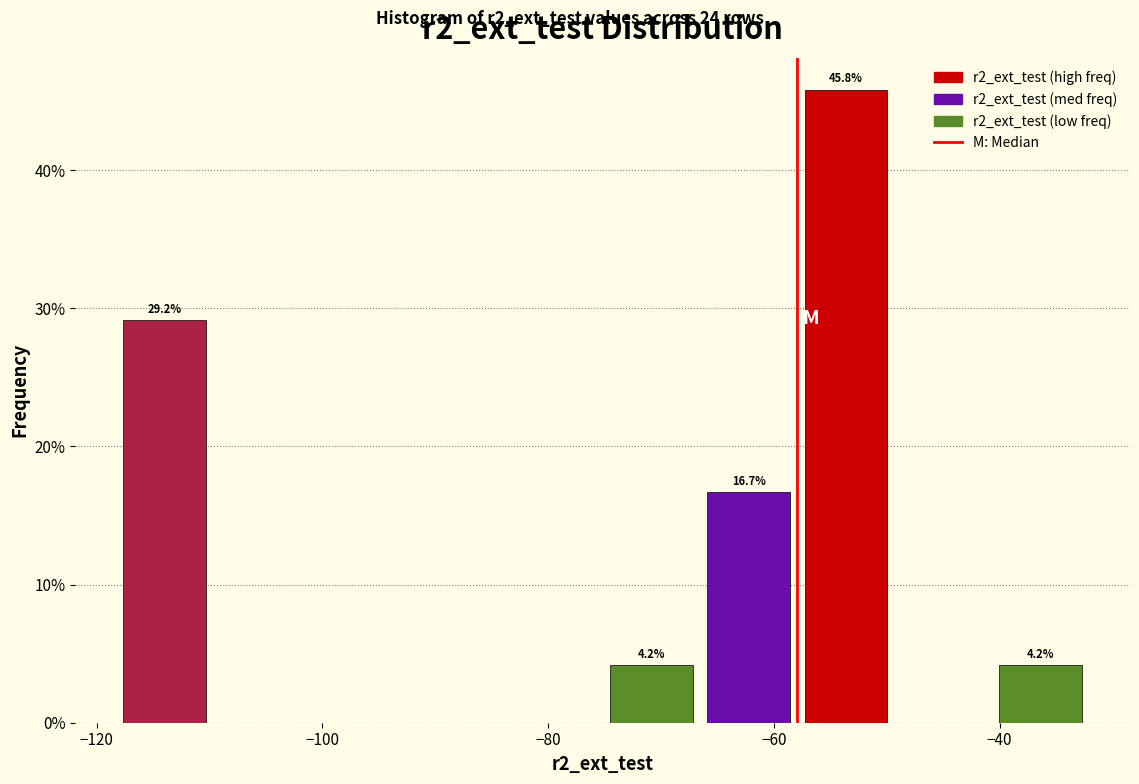

Over which range of the x-axis is the bar tallest?

-58 to -50